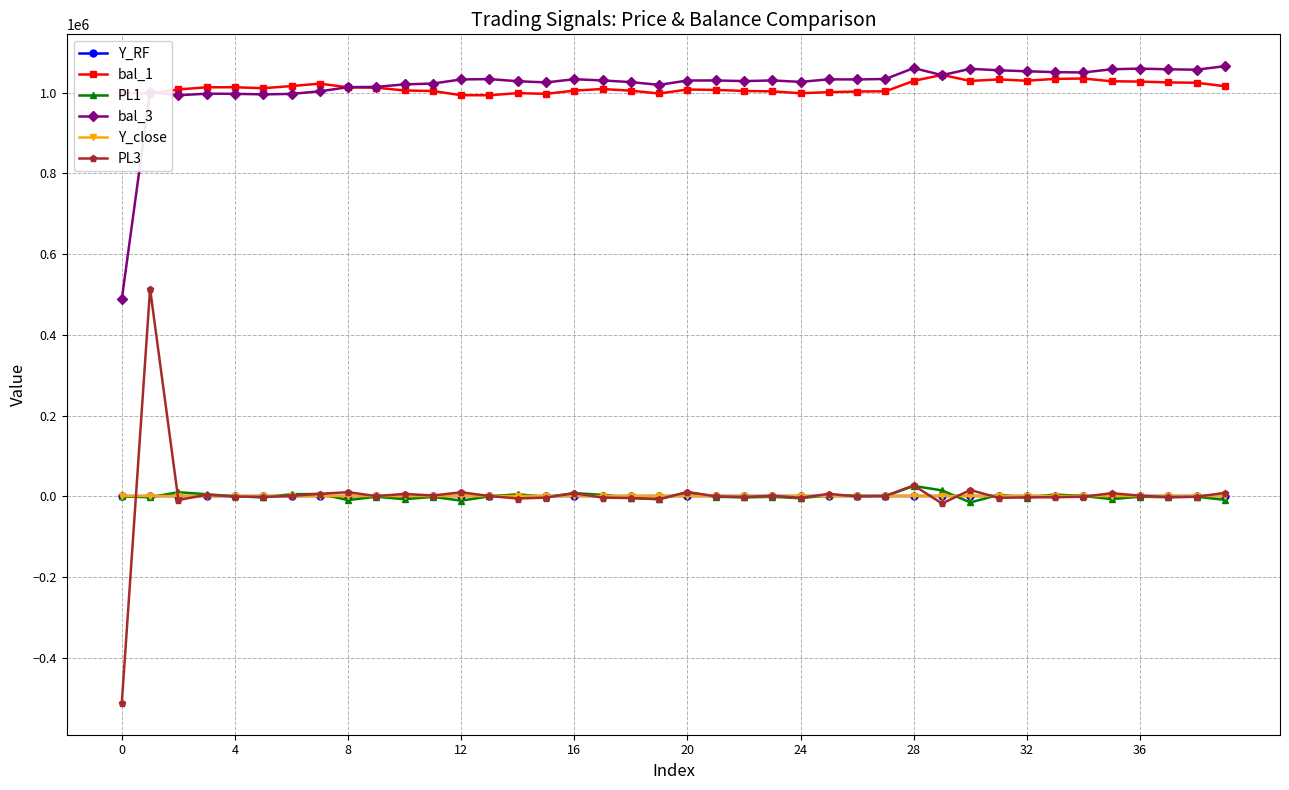

What is the smallest value displayed?

-511512.0